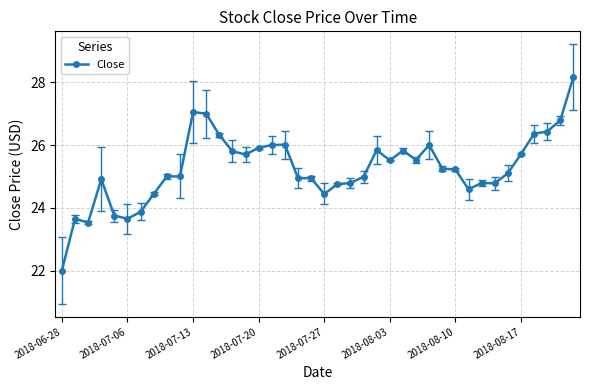

What is the maximum value shown in the chart?

28.2